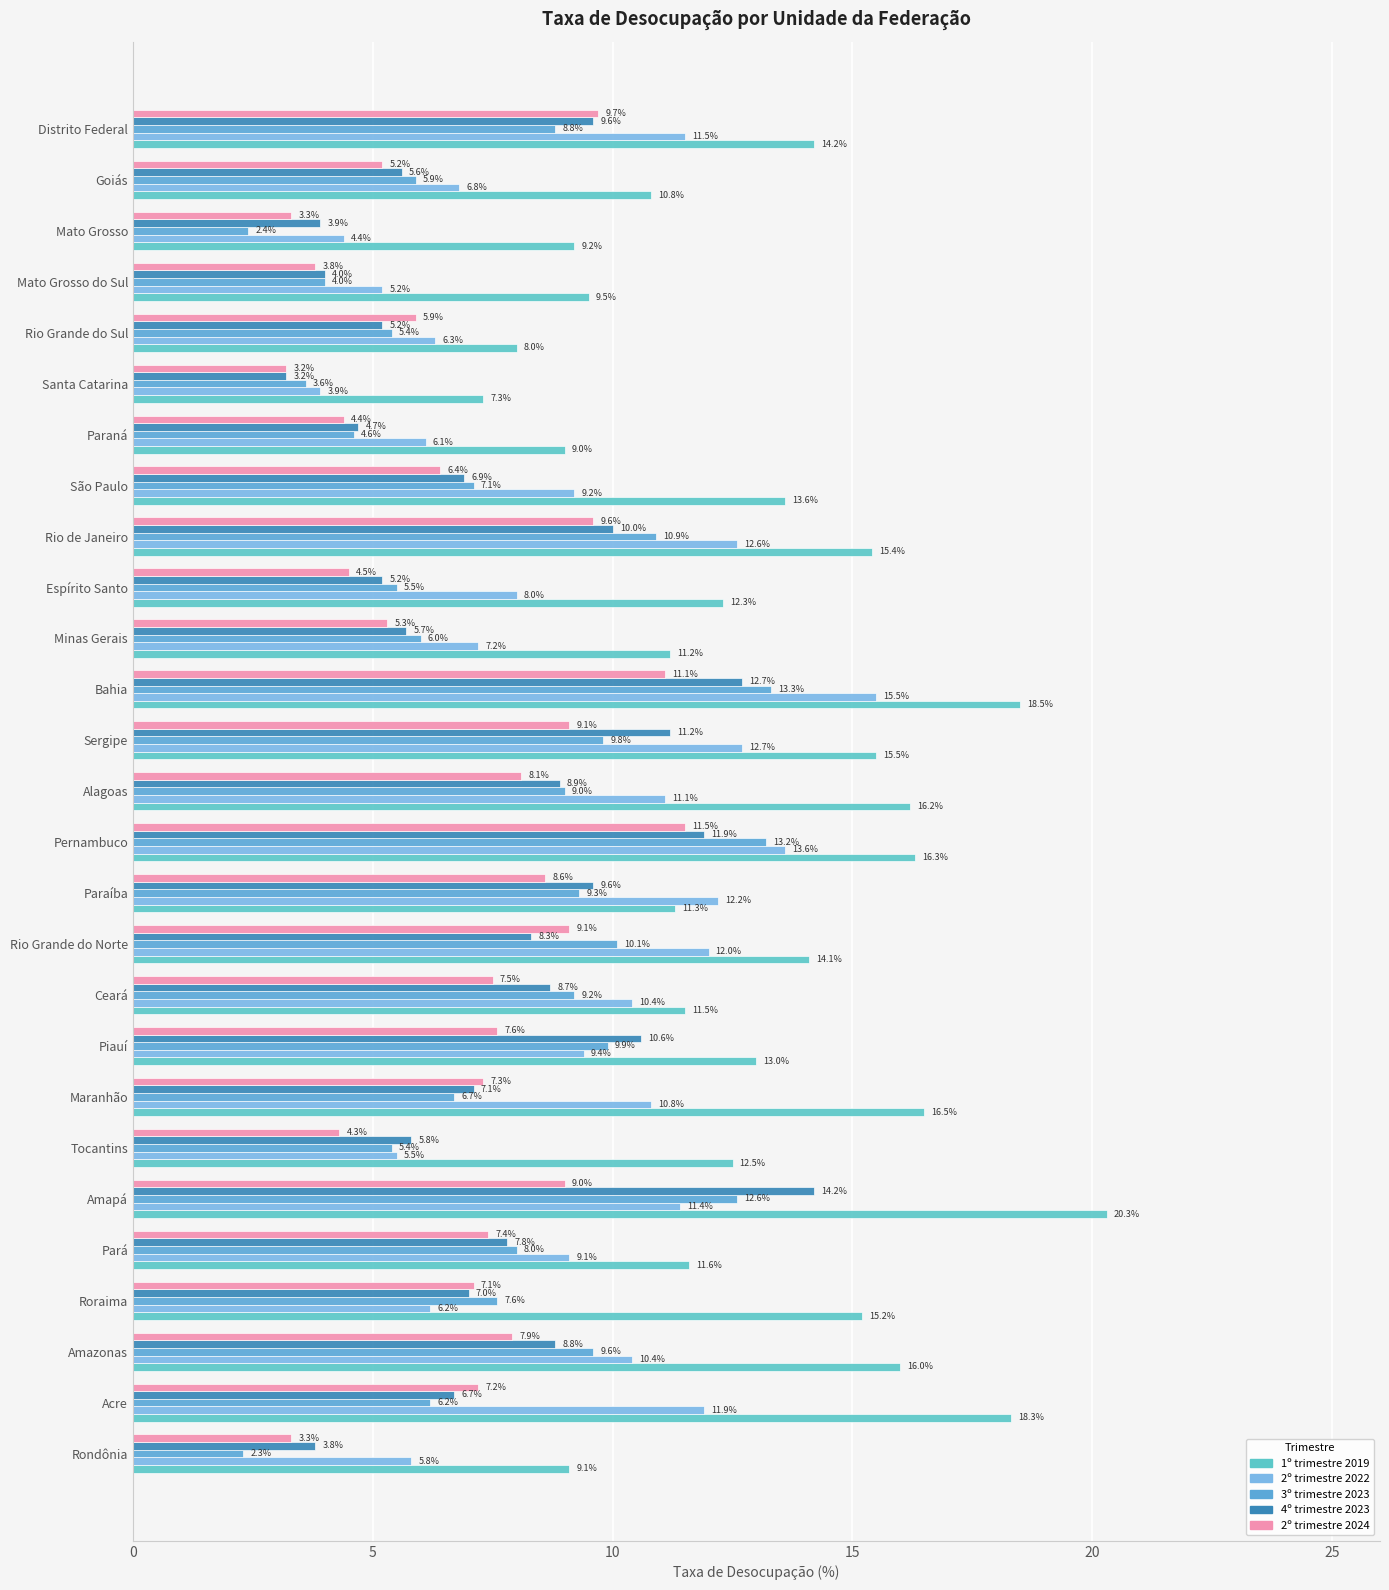

How many values in the 2º trimestre 2022 series exceed 9?

16